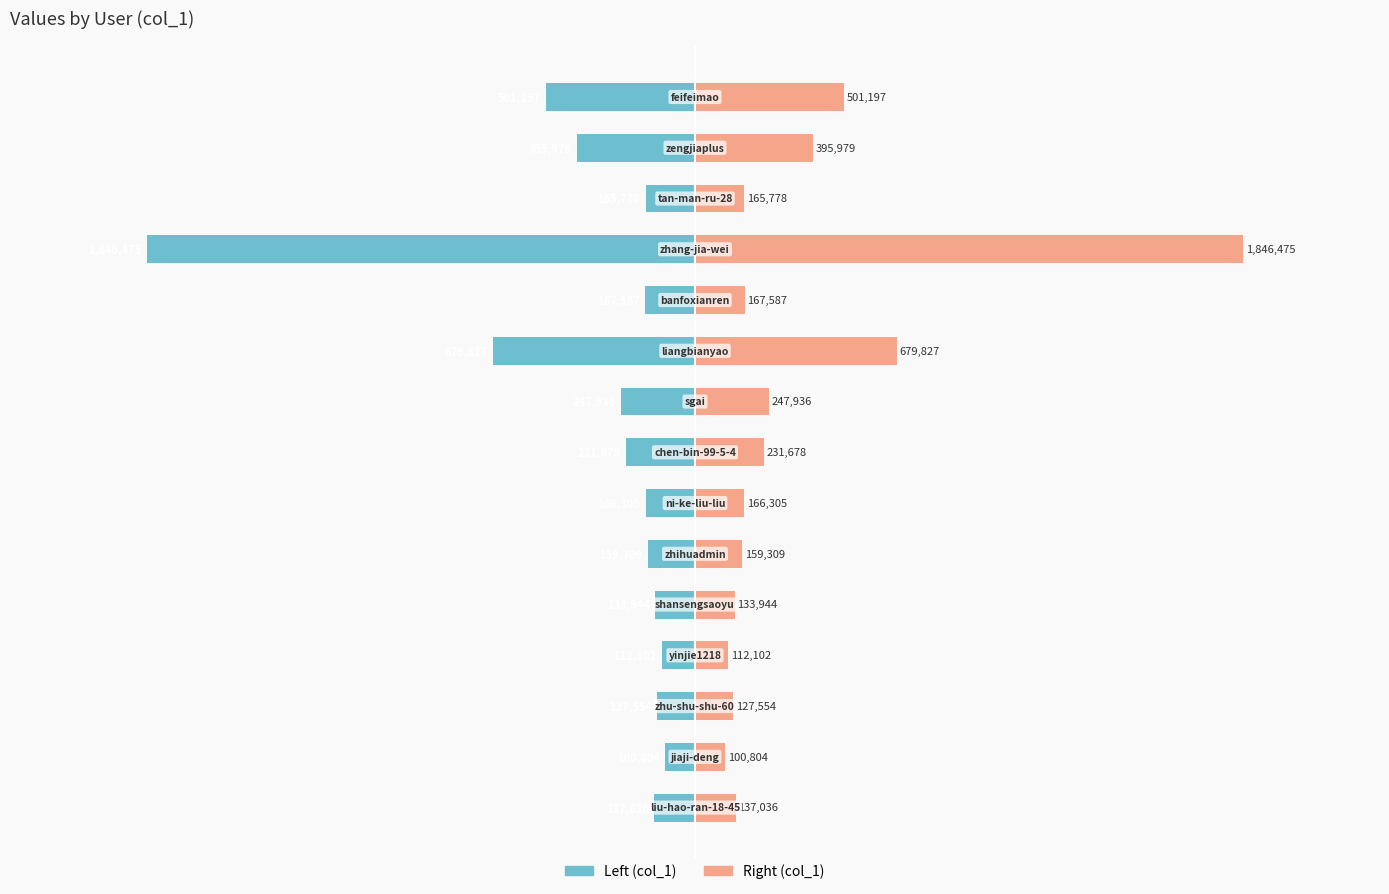

What is the difference between the second highest and second lowest values in the col_1 (left) series?

567725